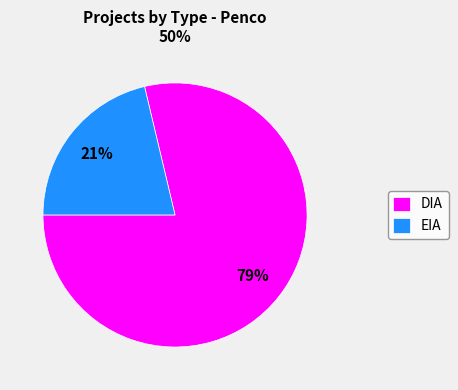

Combined, do DIA and EIA account for over 50%?

Yes